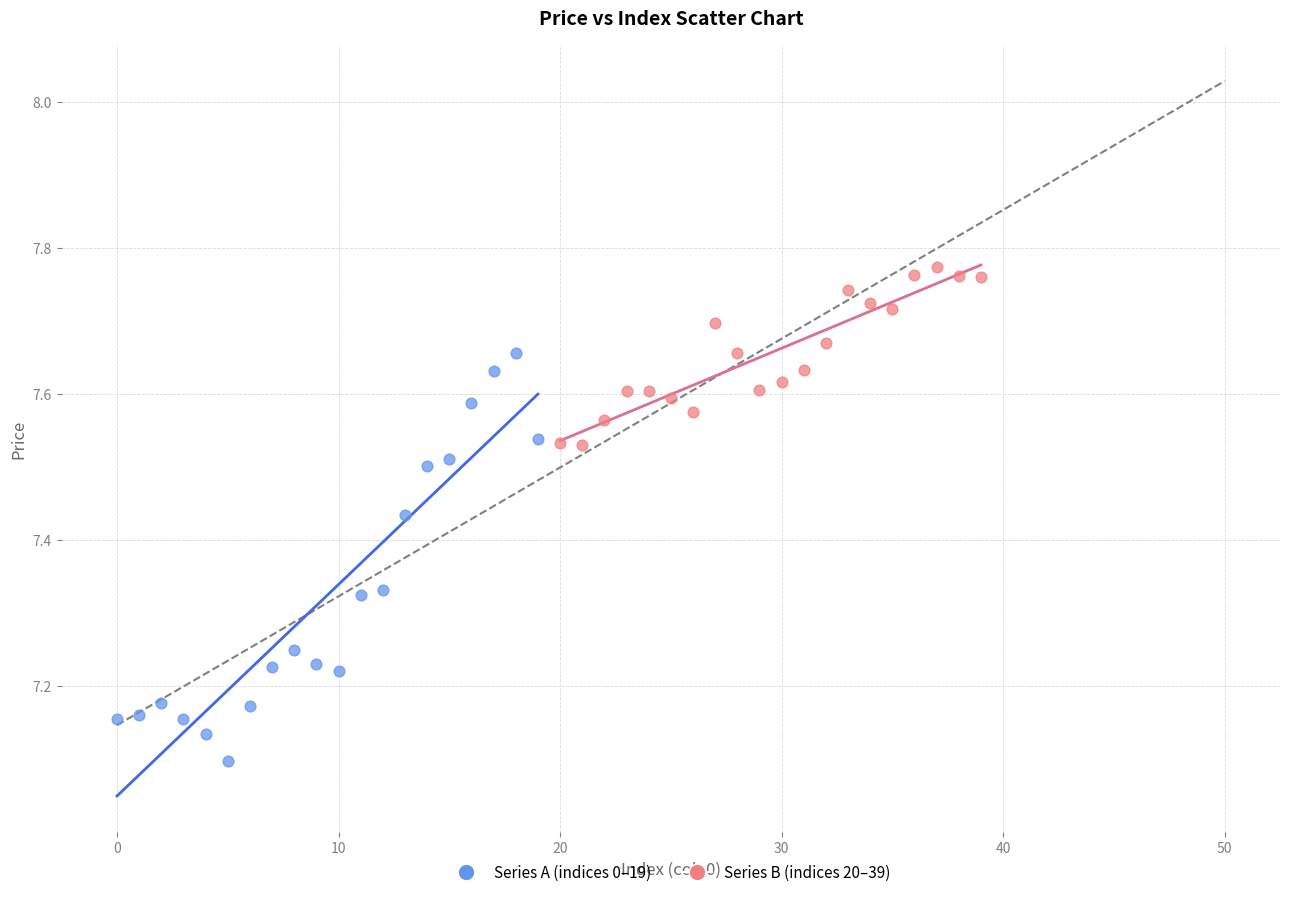

Which series has the largest Y range (max minus min)?

Series A (indices 0–19)